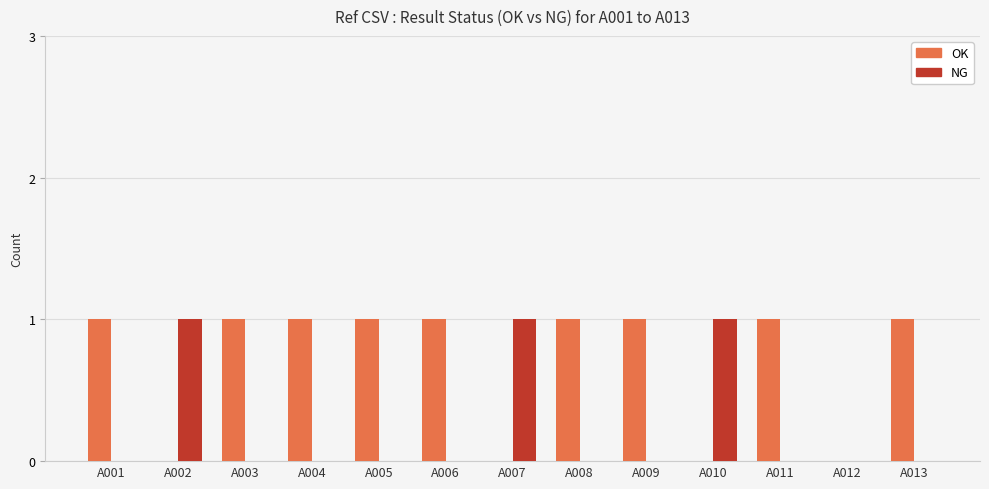

What is the average value of the OK series?

1